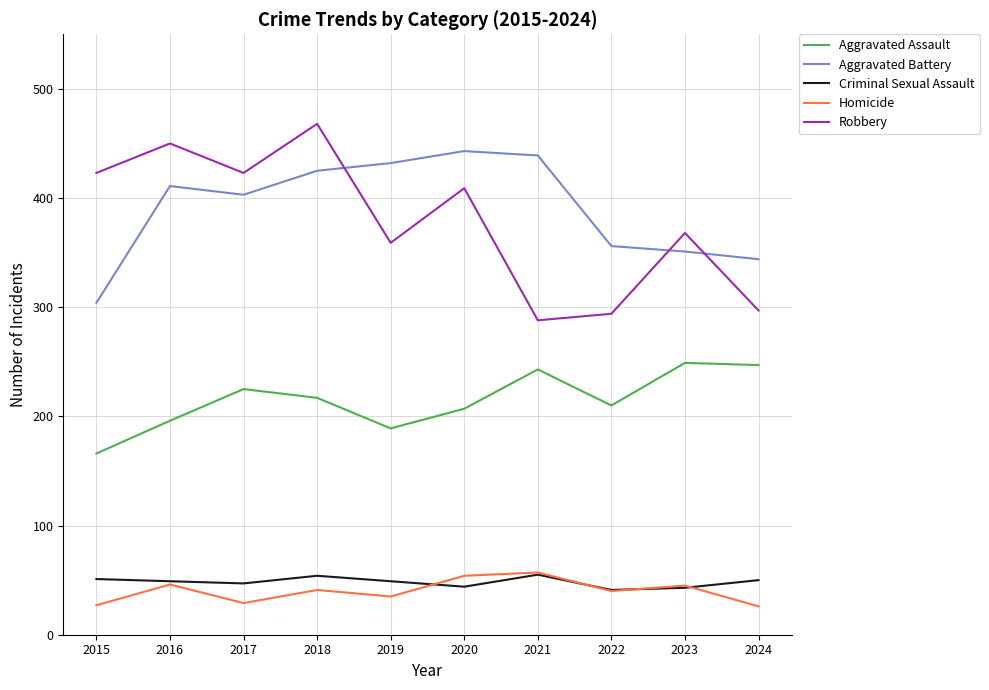

What is the sum of the Homicide values at 2021 and 2017?

86